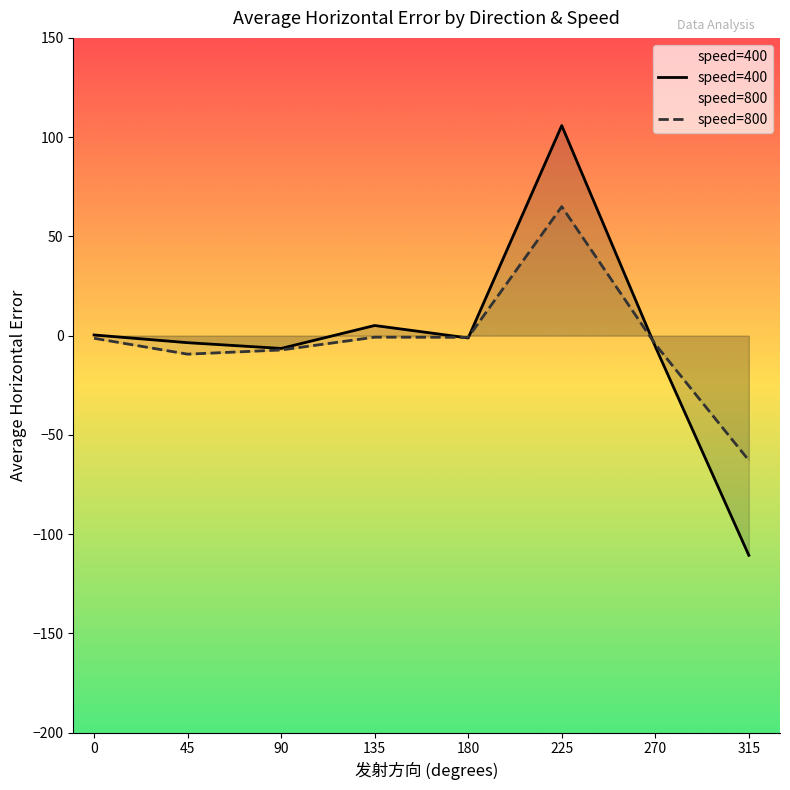

Is the value of speed=800 at 225 greater than the value of speed=400 at 315?

Yes